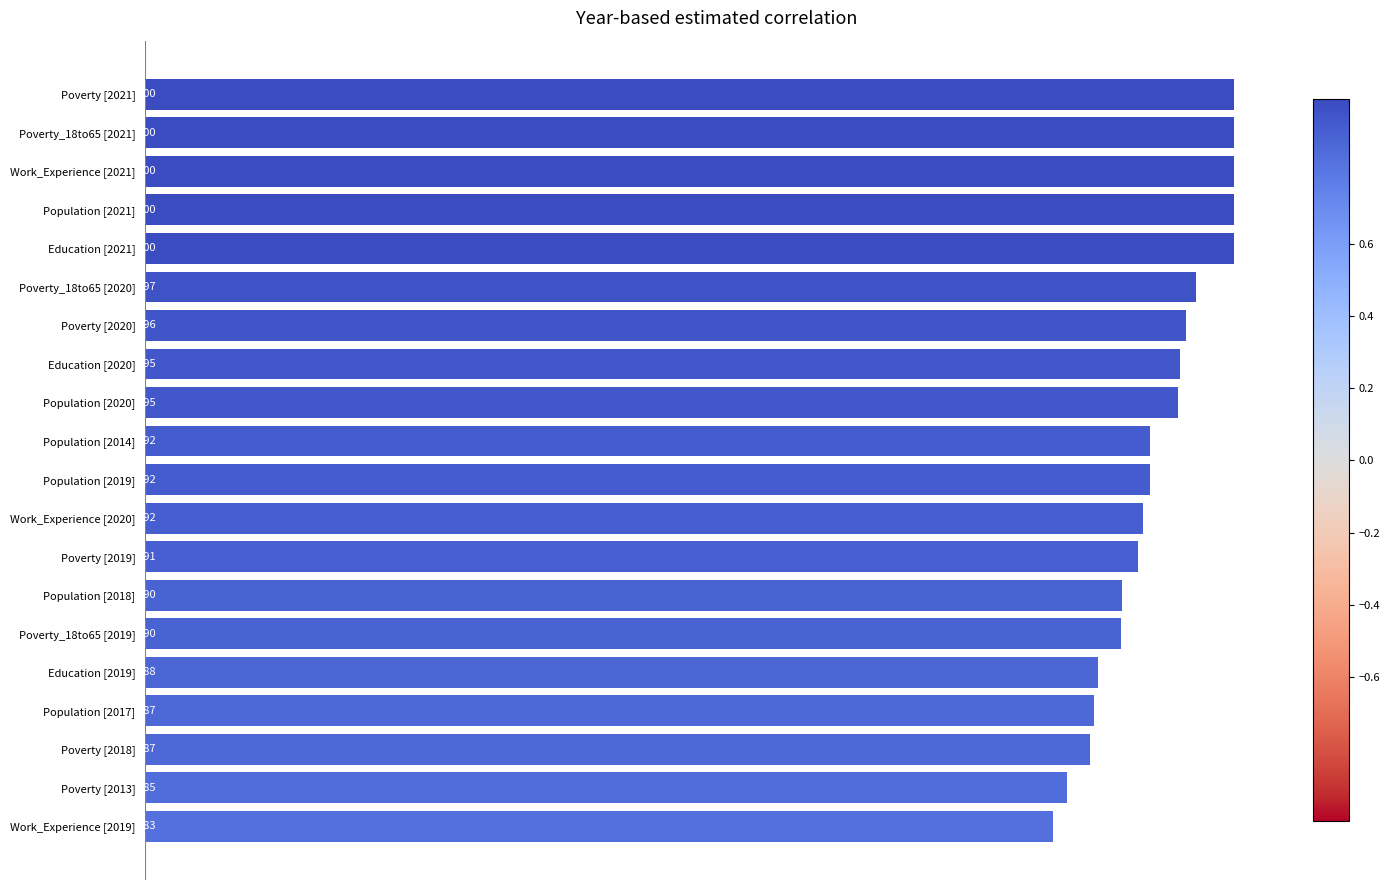

Between Population [2017] and Population [2014], which is larger?

Population [2014]